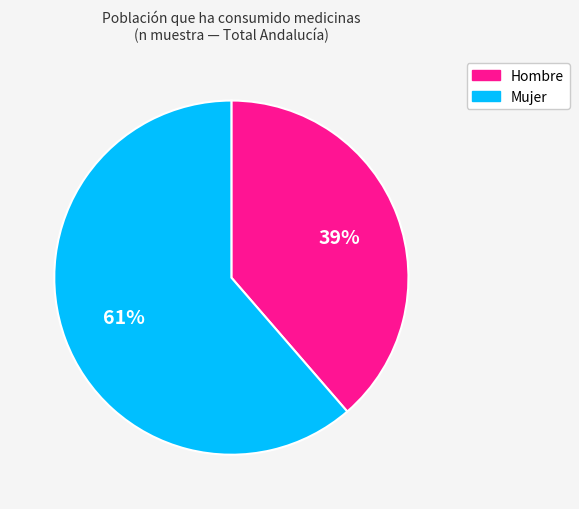

What is the largest slice in the pie chart?

Mujer